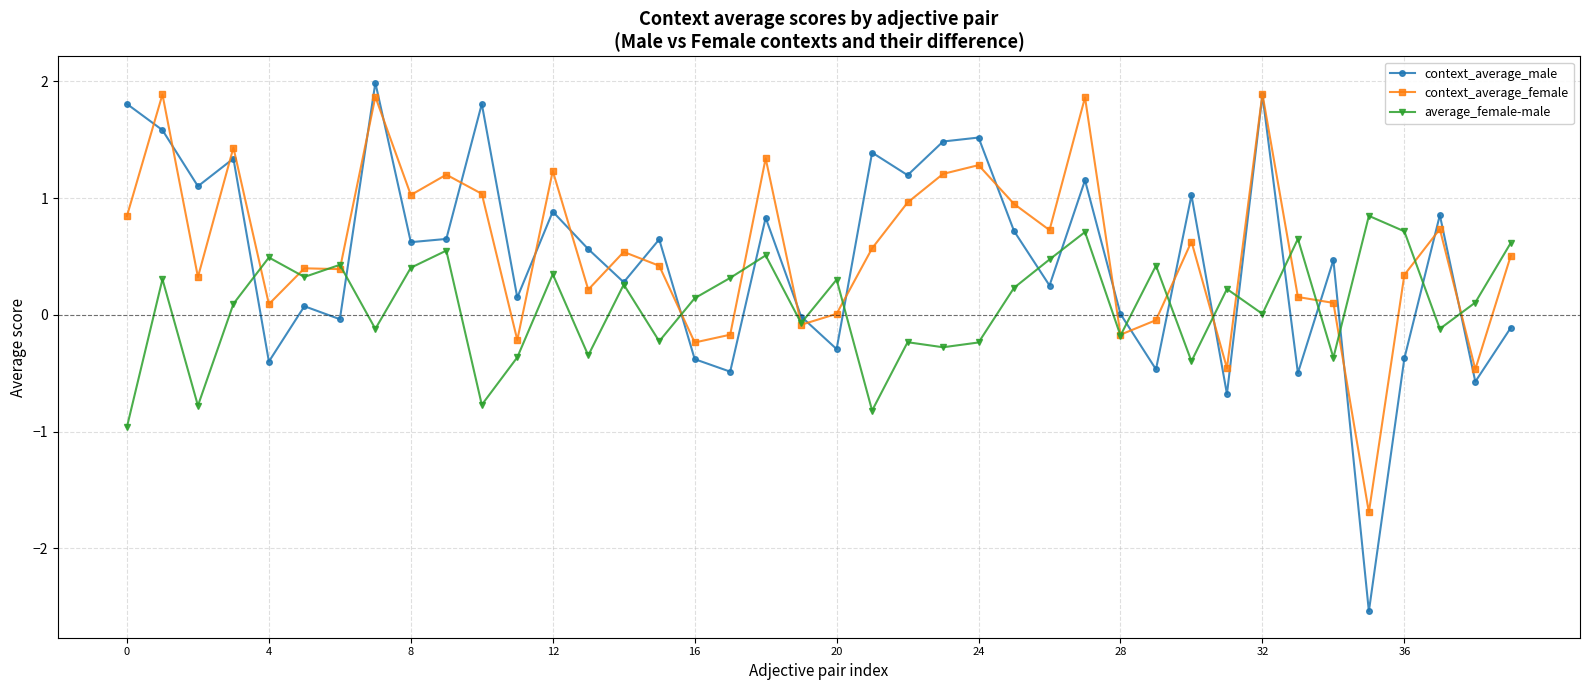

True or false: average_female-male has more than 0 interior local peaks.

True